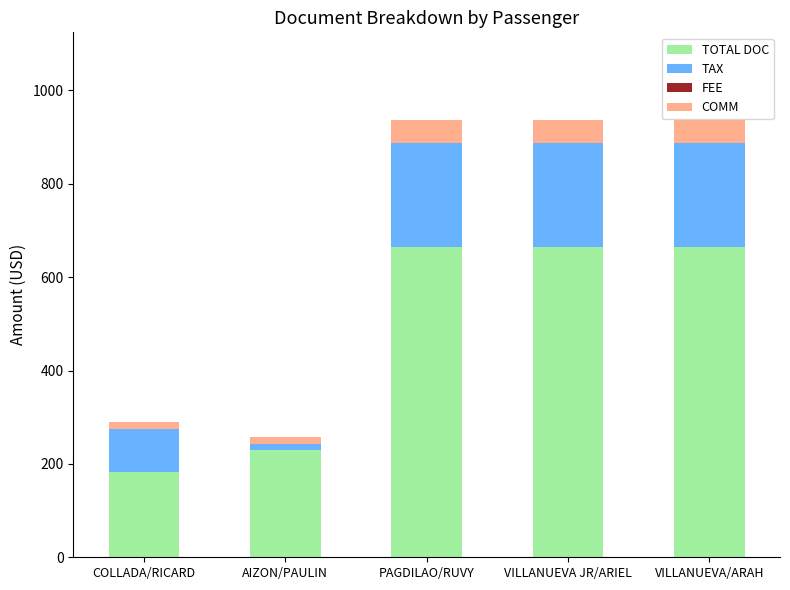

What is the minimum value for TOTAL DOC?

183.0